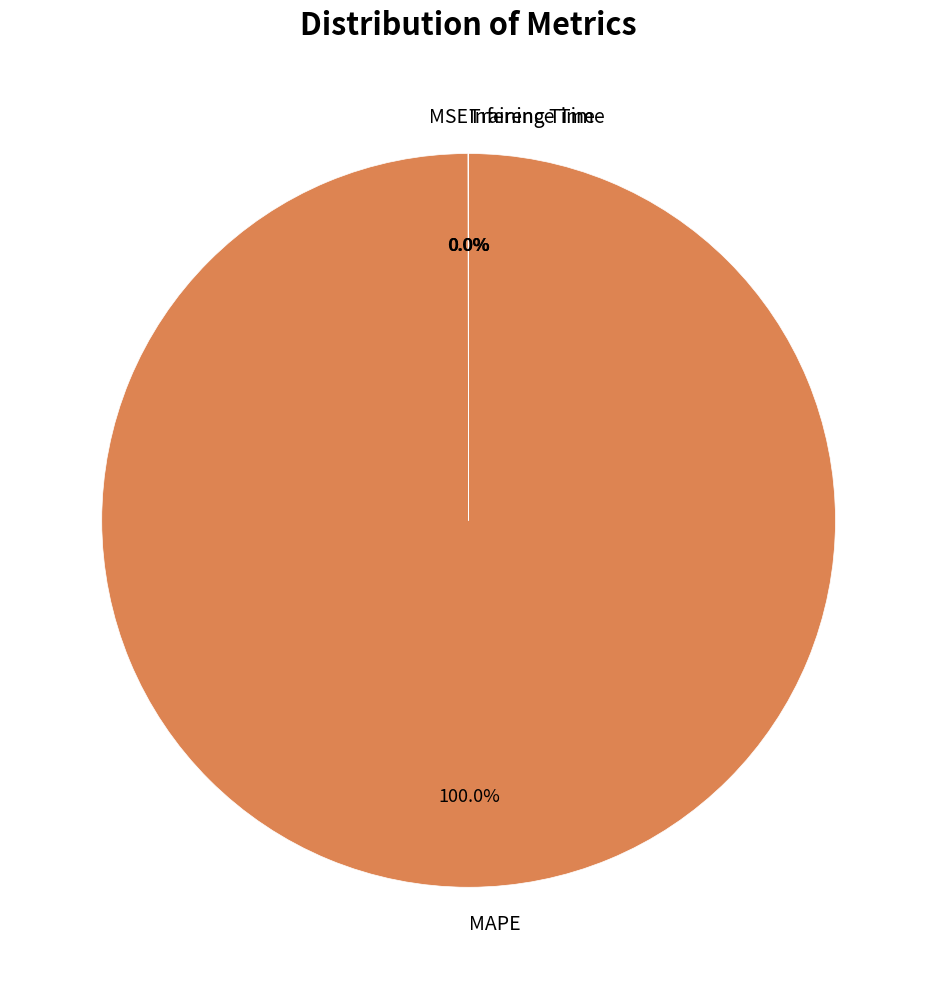

Which category accounts for the majority?

MAPE